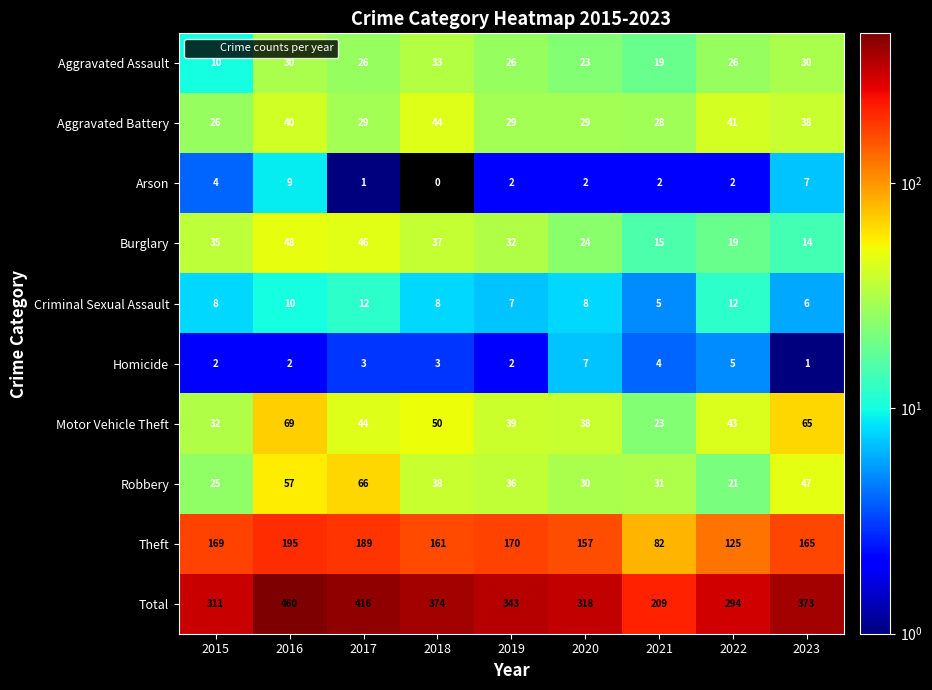

Rank the series at 2020 from highest to lowest value.

Total, Theft, Motor Vehicle Theft, Robbery, Aggravated Battery, Burglary, Aggravated Assault, Criminal Sexual Assault, Homicide, Arson